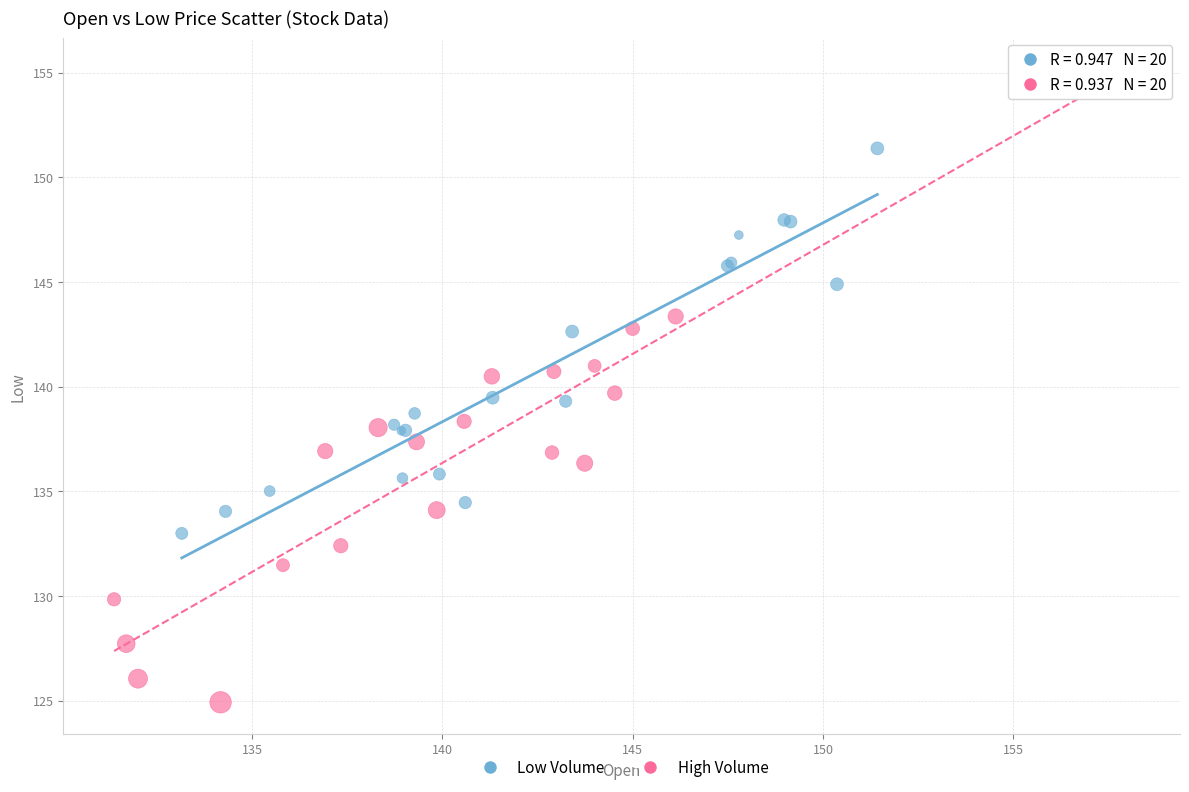

Which series has the widest spread of Y values?

High Volume